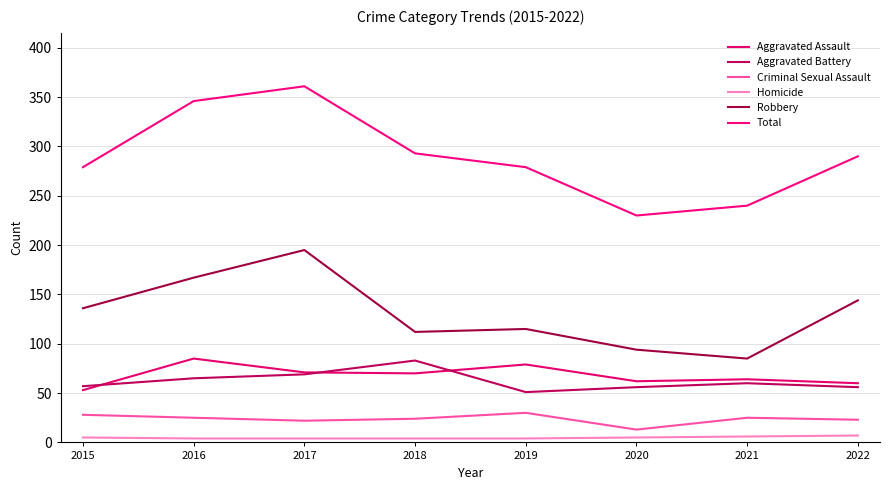

The Aggravated Battery series shows 56 at 2022. True or false?

True